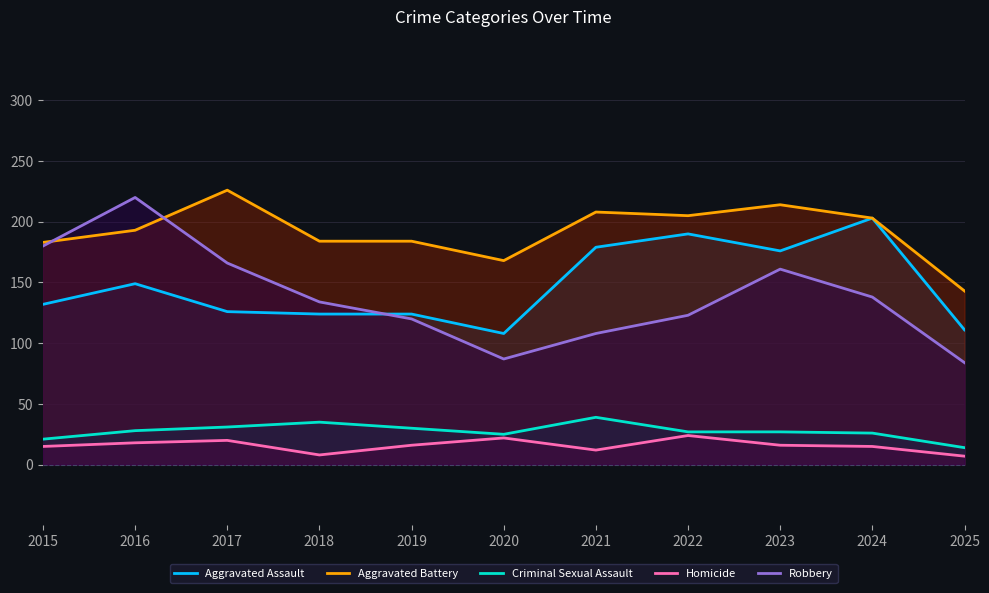

List the labels in order of Aggravated Battery value, largest first.

2017, 2023, 2021, 2022, 2024, 2016, 2018, 2019, 2015, 2020, 2025